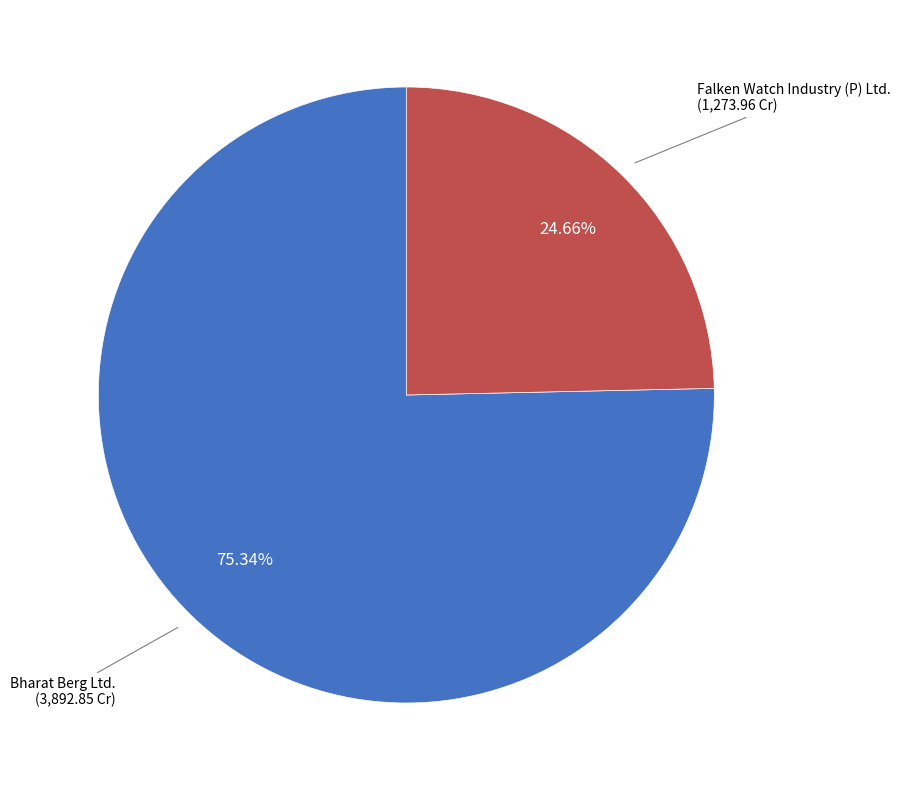

To the nearest percent, what portion does Bharat Berg Ltd. represent?

75%